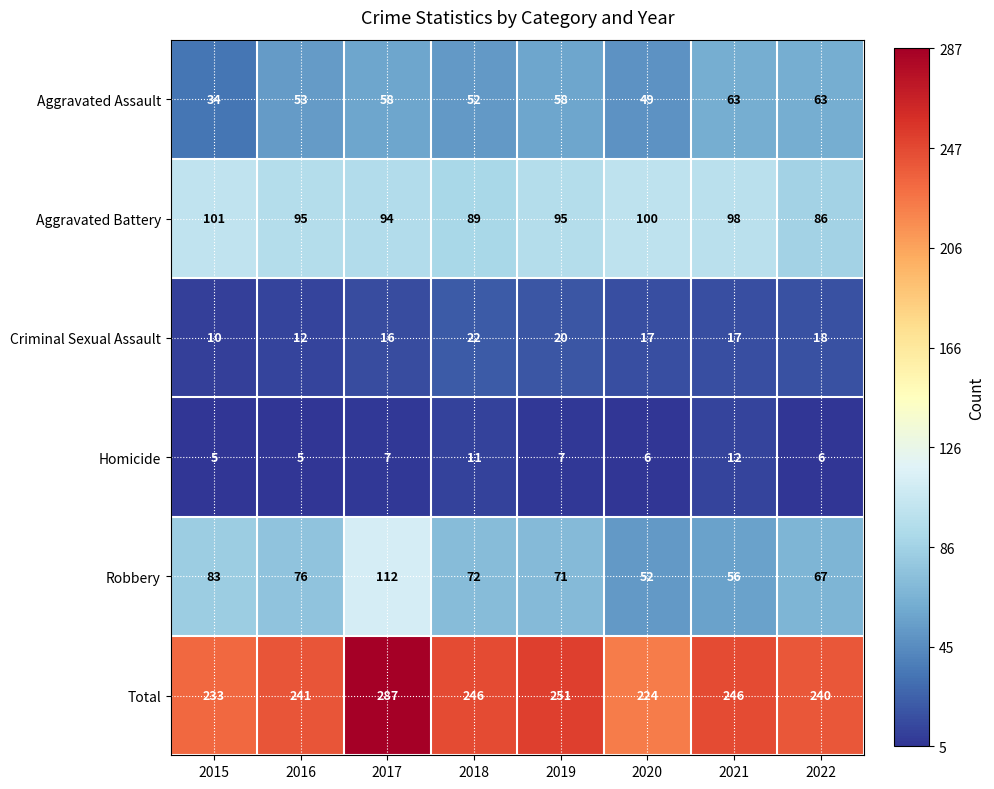

At which label is Robbery closest to 82?

2015